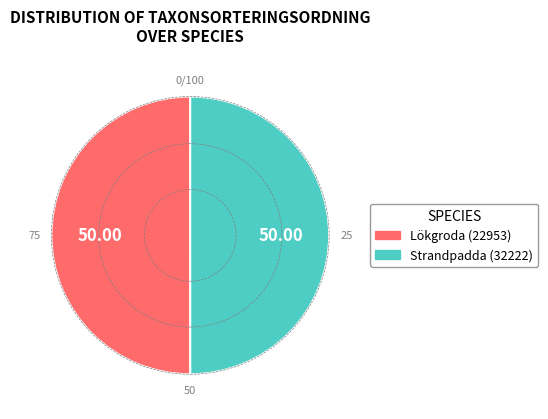

Combined, do Lökgroda (22953) and Strandpadda (32222) account for over 50%?

Yes